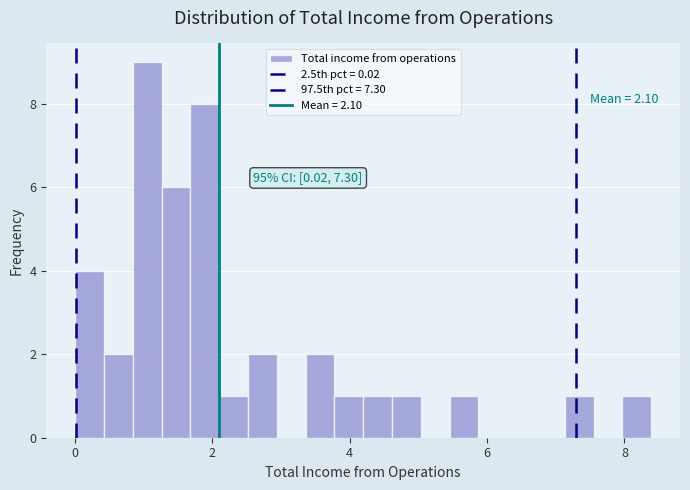

Around what value on the x-axis is the tallest bar? Give the approximate position of its centre, as read against the axis.

1.0